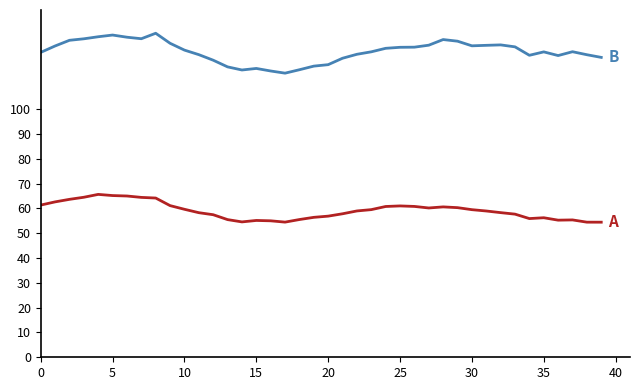

What is the greatest value displayed?

130.6